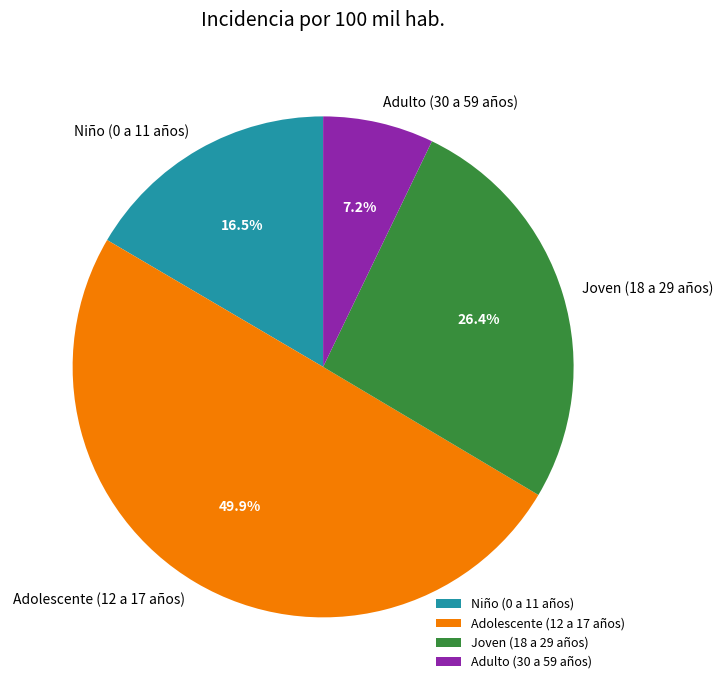

Rank the categories by value from highest to lowest.

Adolescente (12 a 17 años), Joven (18 a 29 años), Niño (0 a 11 años), Adulto (30 a 59 años)